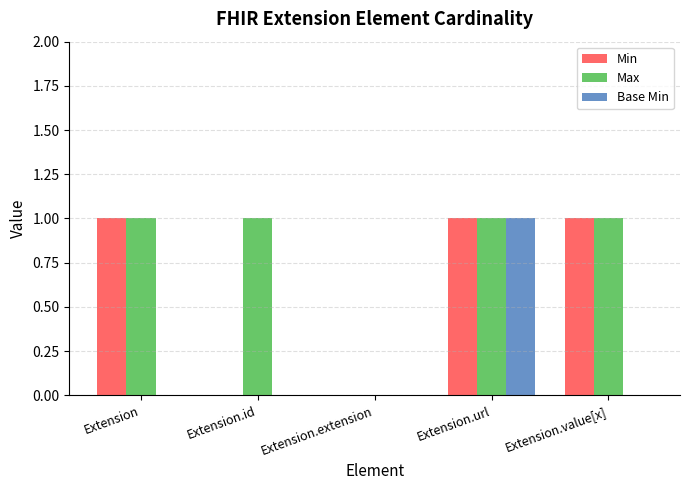

How many categories are shown in the chart?

5